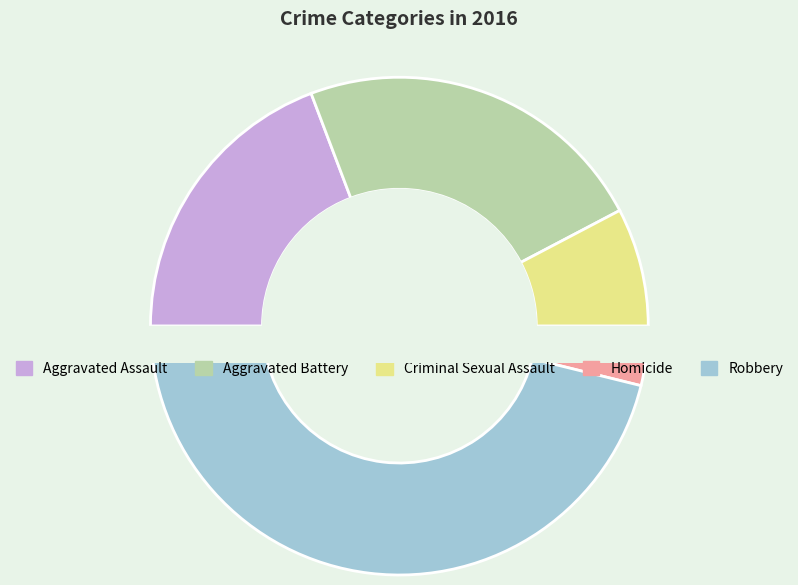

Is there any slice that represents more than half of the pie?

No